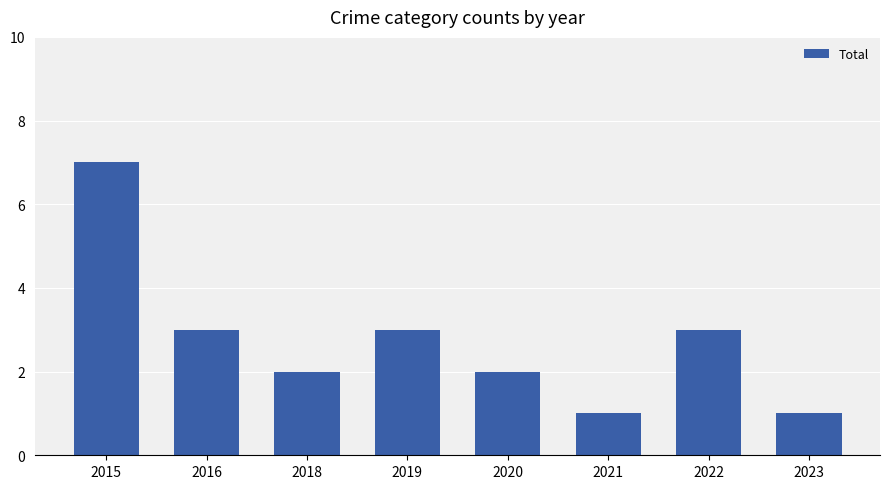

What is the difference between the second highest and minimum values?

2